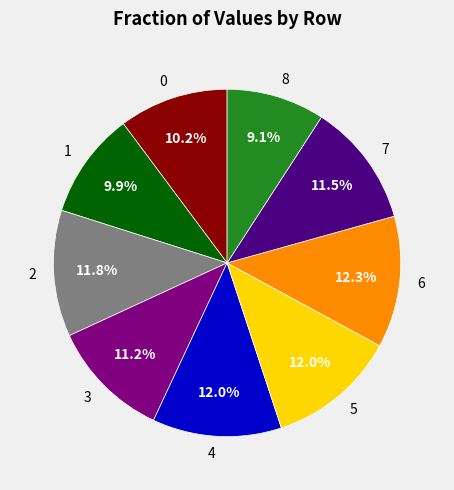

What is the smallest slice in the pie chart?

8